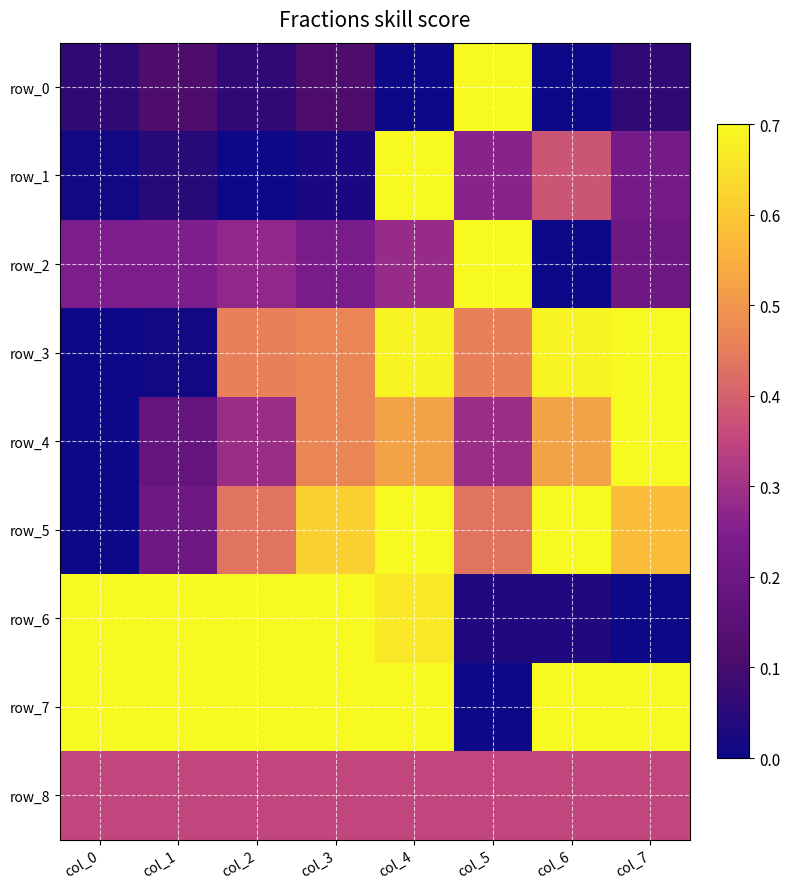

How many data points in row_0 are above 0?

6